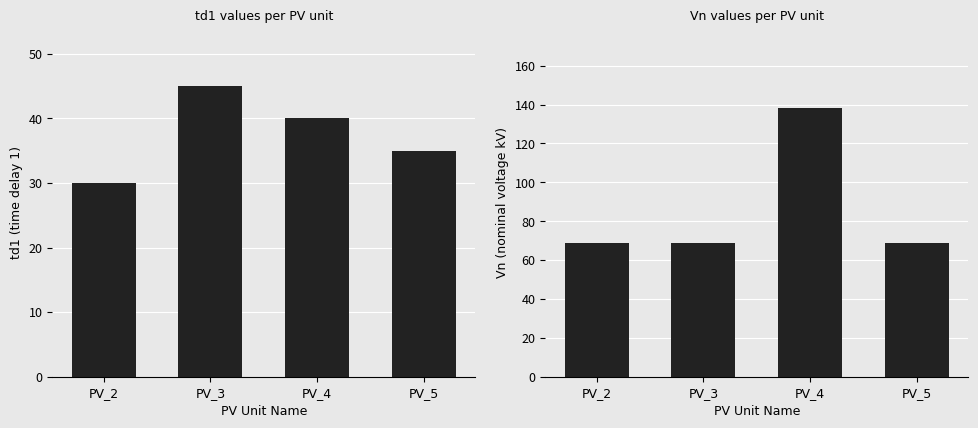

Reading right to left, what are all the values shown in this chart?

td1: 35	40	45	30
Vn: 69	138	69	69